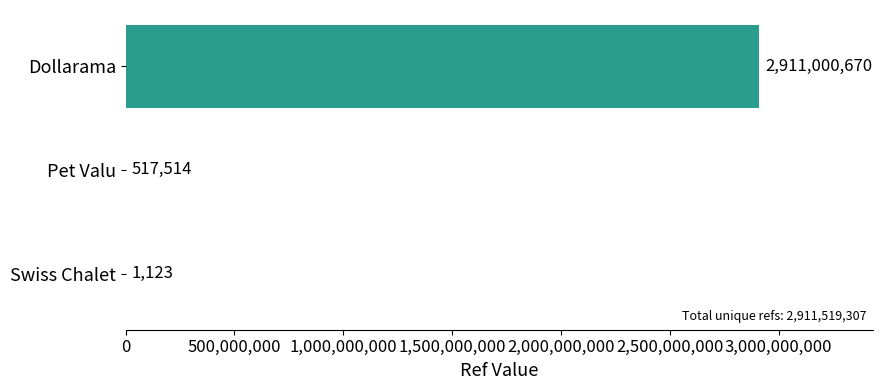

Reading top to bottom, extract all data points from this chart.

Dollarama=2911000670	Pet Valu=517514	Swiss Chalet=1123